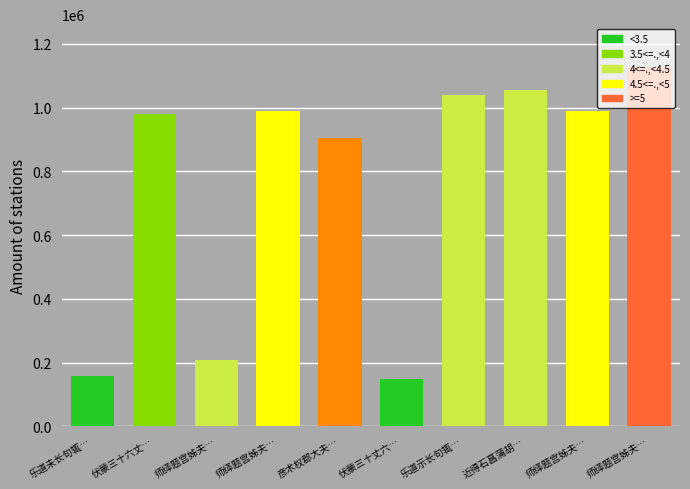

Where does the data first go above 990147?

师绎题宫姊夫…